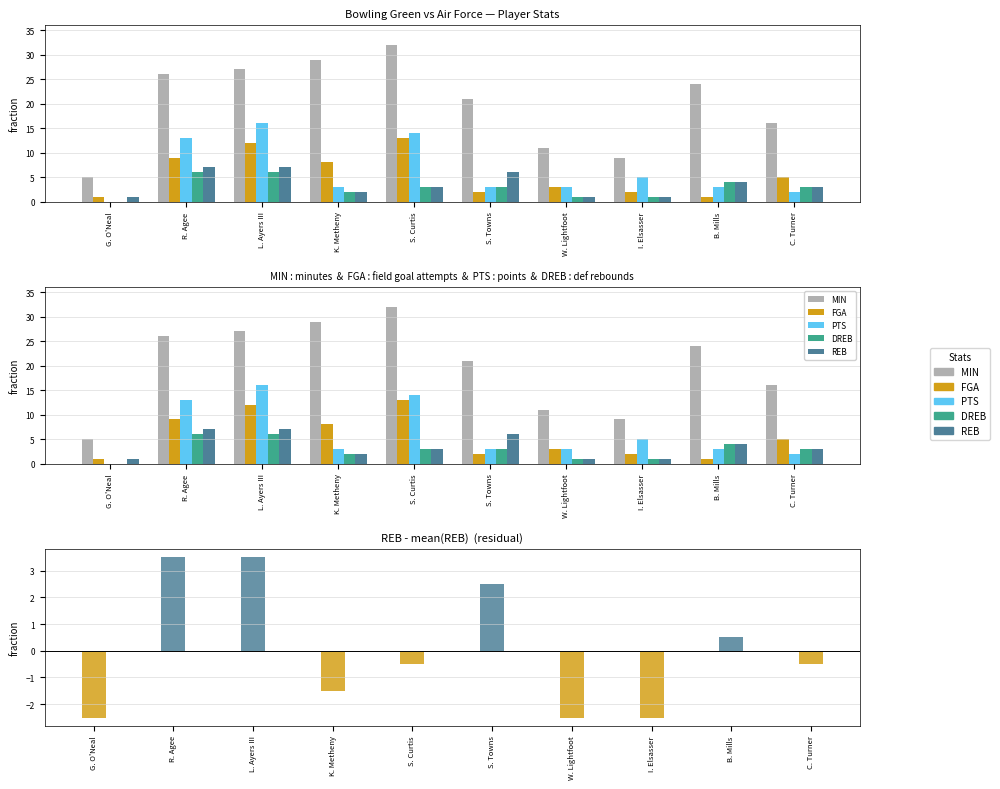

What is the highest value of the DREB series?

6